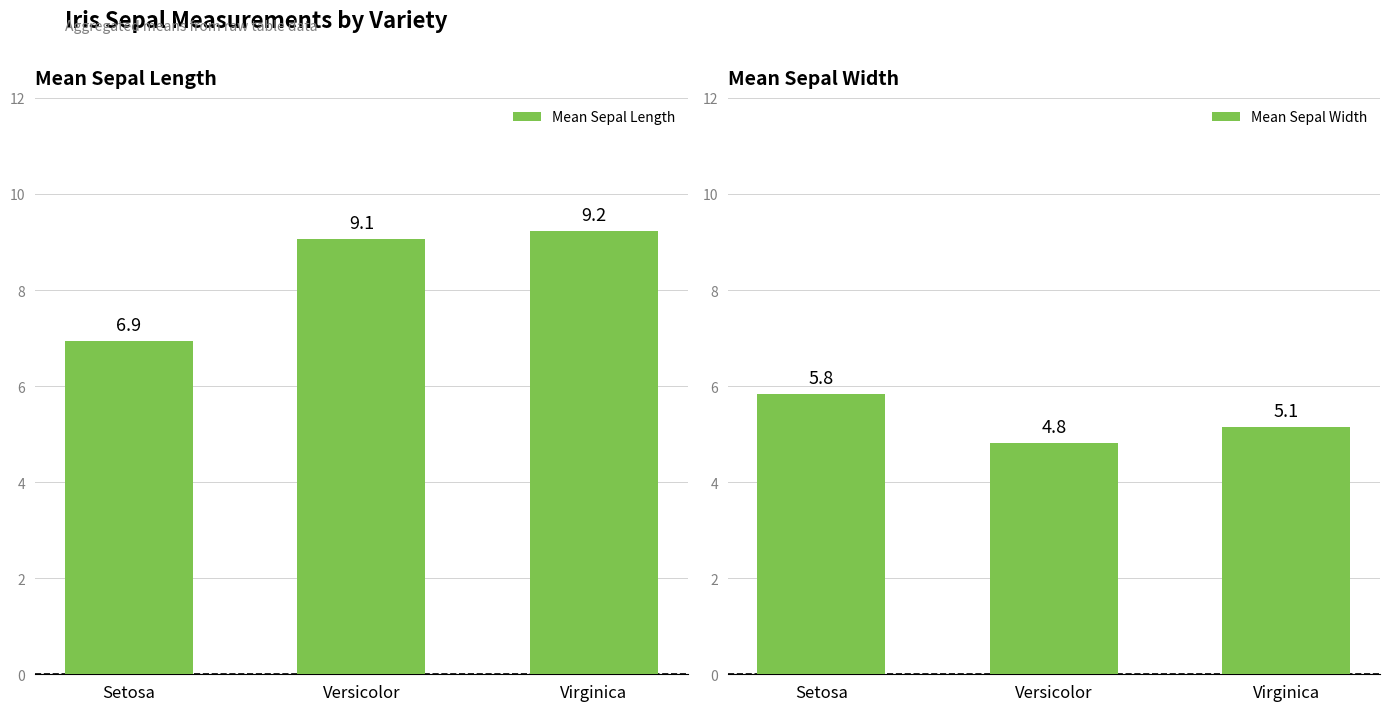

At which category is the sum across all series the highest?

Virginica